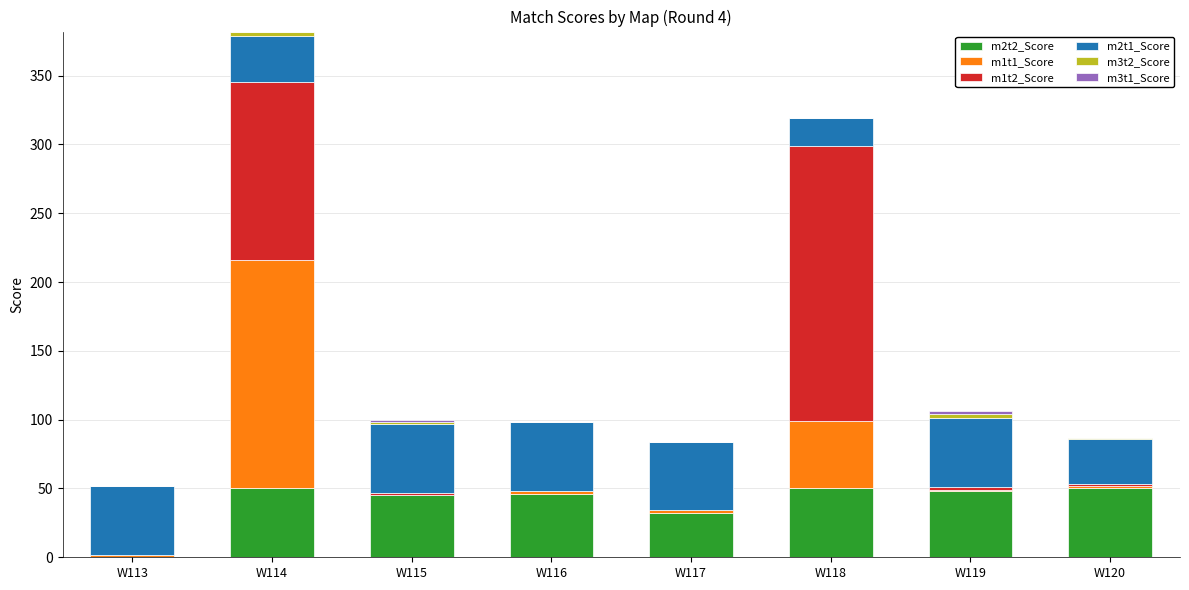

At which category is the sum across all series the highest?

W114